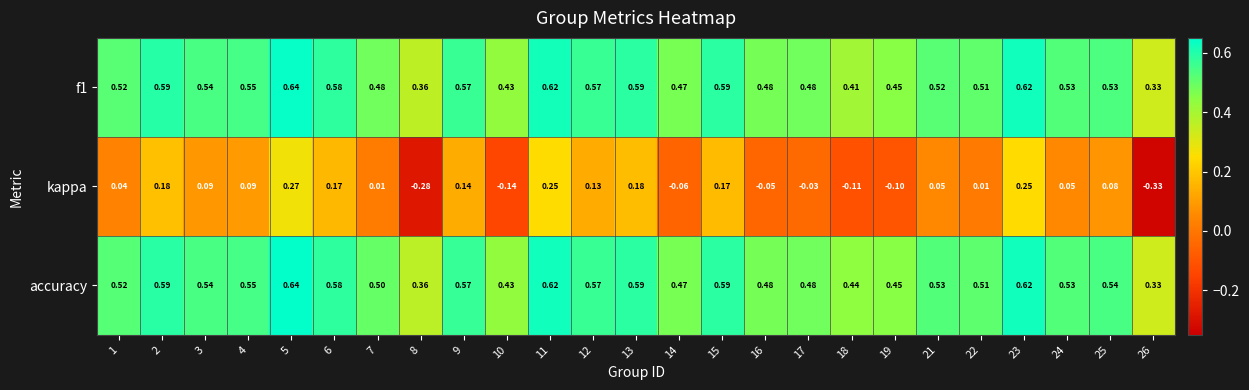

Which series has the largest total across all categories?

accuracy